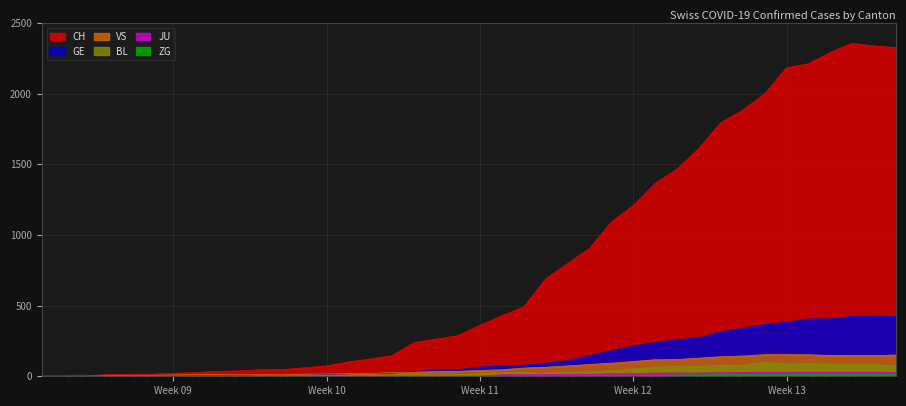

True or false: ZG and JU cross at least once.

False